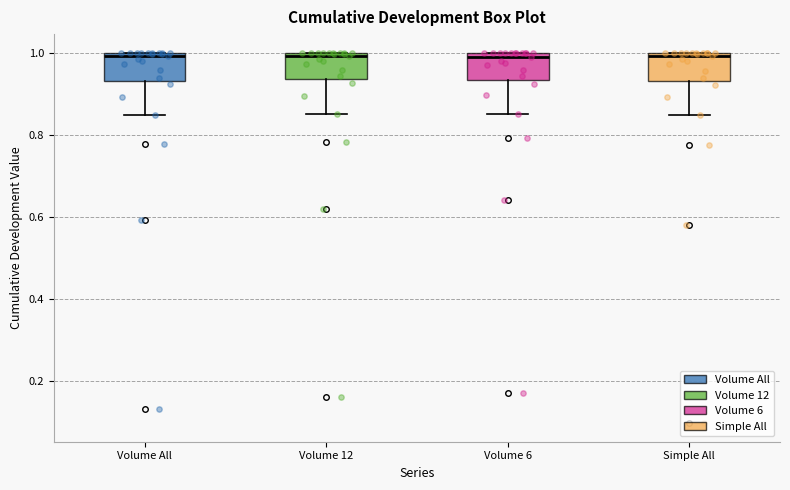

Where does the lower whisker of the box for Volume 12 end on the y-axis? The values are not printed on the chart, so give them approximately, as read against the axis.

0.84